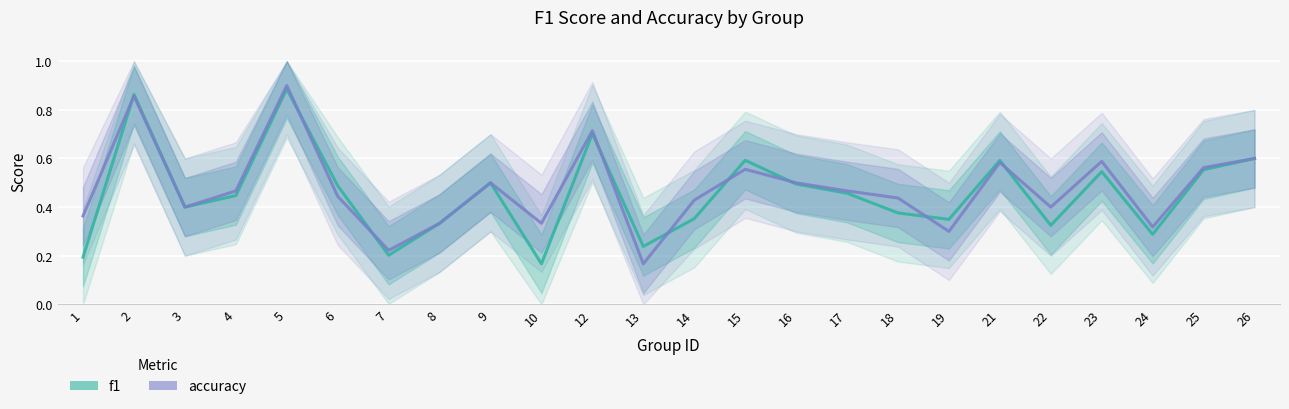

How many interior local valleys does the f1 series have?

7